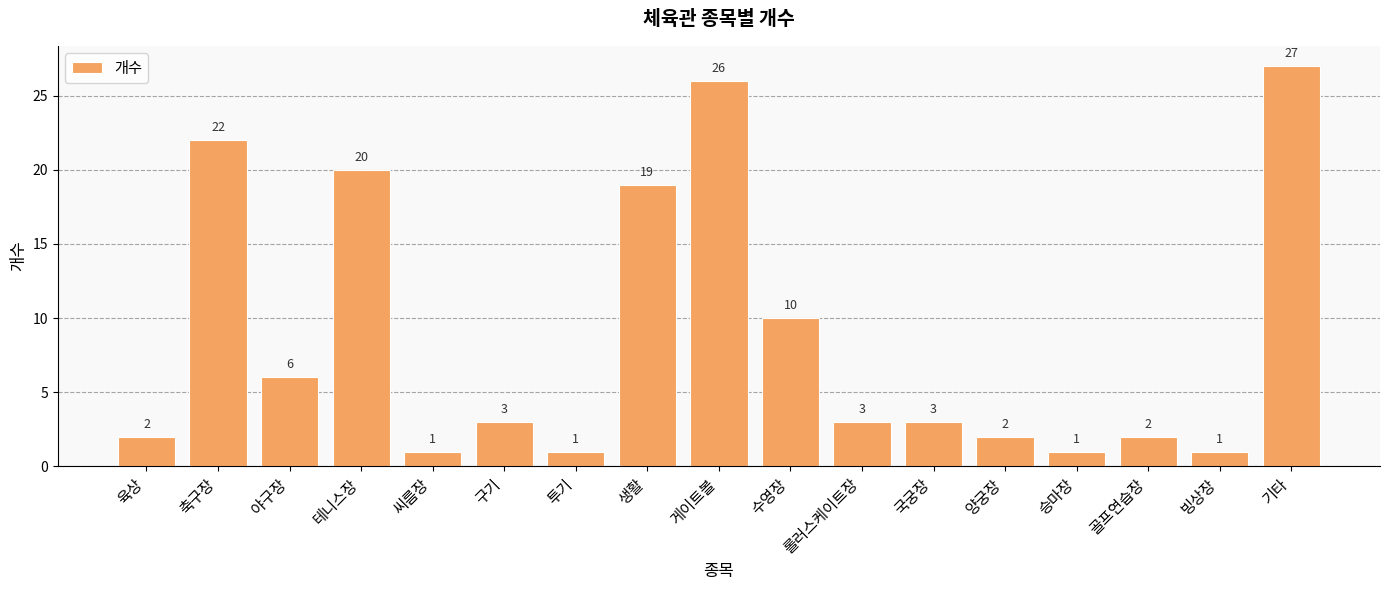

What is the sum of the values at 국궁장 and 테니스장?

23